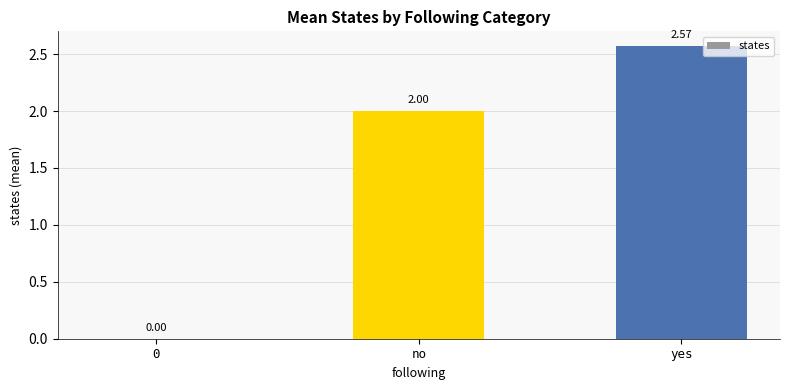

What is the change in value from 0 to yes?

+2.6